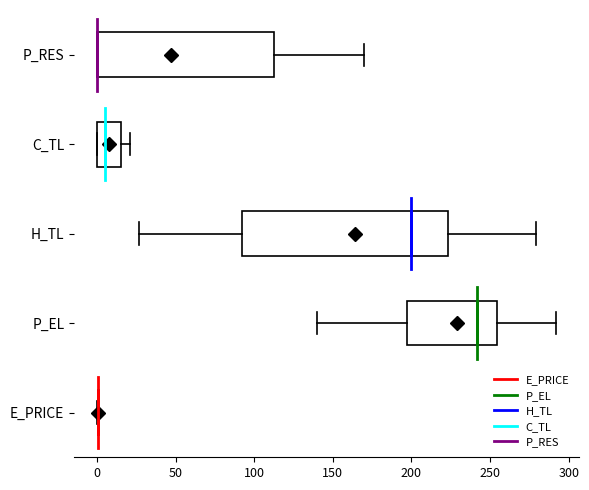

Comparing the boxes themselves (not the whiskers), which one is the widest?

H_TL